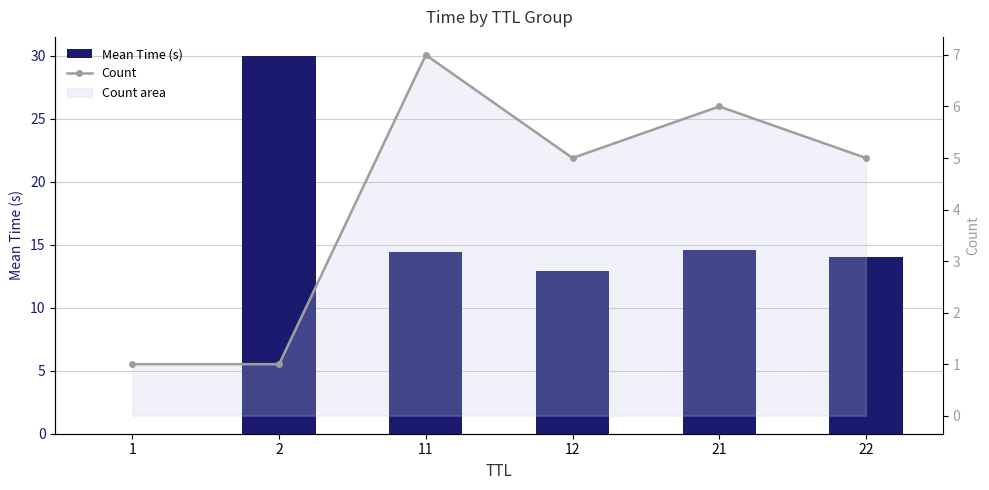

The value of Mean Time (s) at 2 is 30.0. True or false?

True